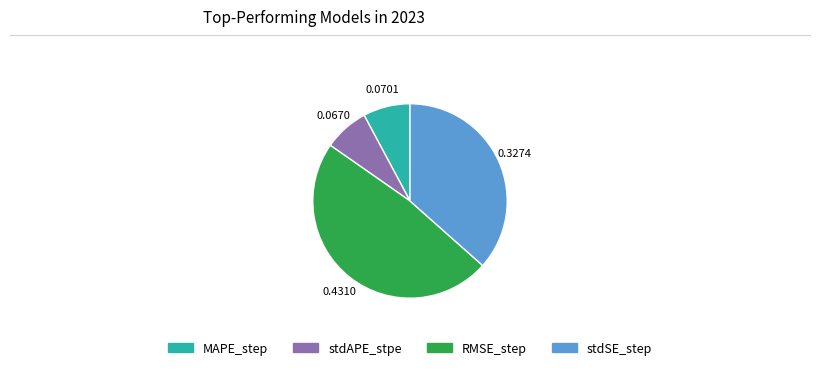

Which category has the biggest portion of the pie?

RMSE_step